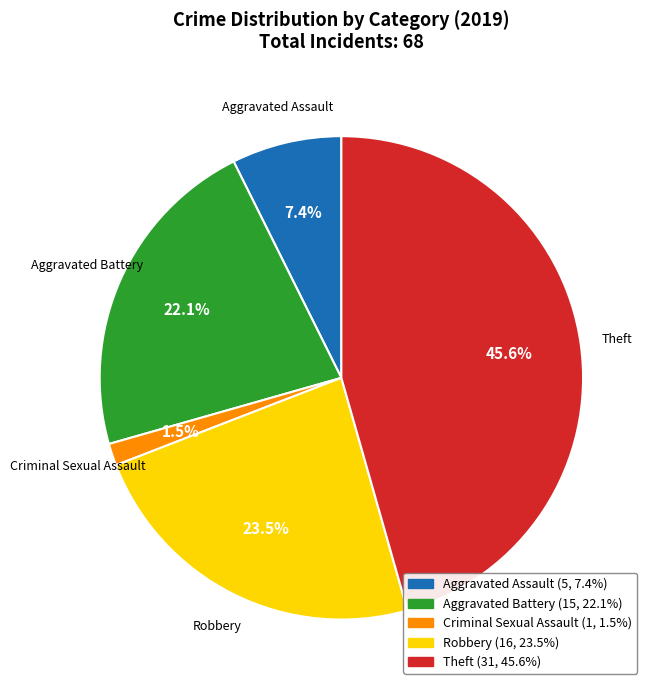

Is there a majority slice in this chart?

No